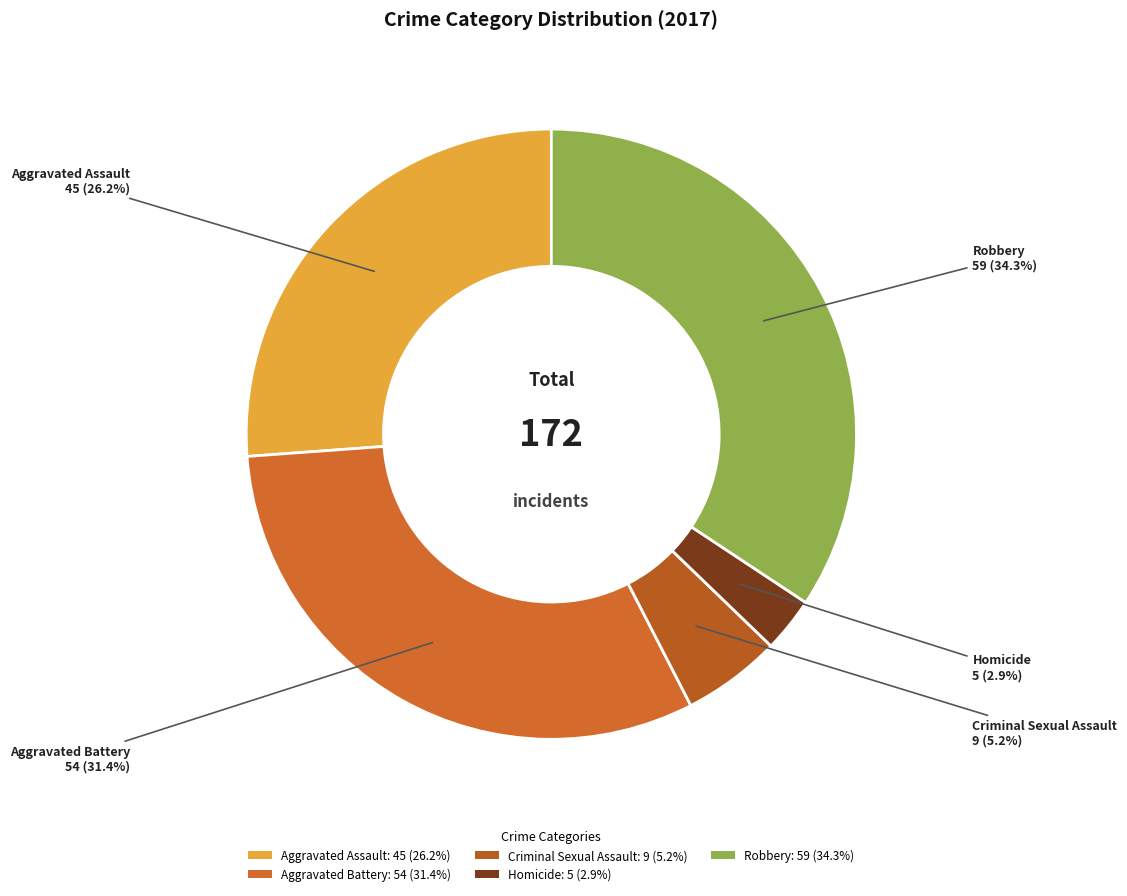

To the nearest percent, what is the difference between the Aggravated Assault and Criminal Sexual Assault slice percentages?

21%